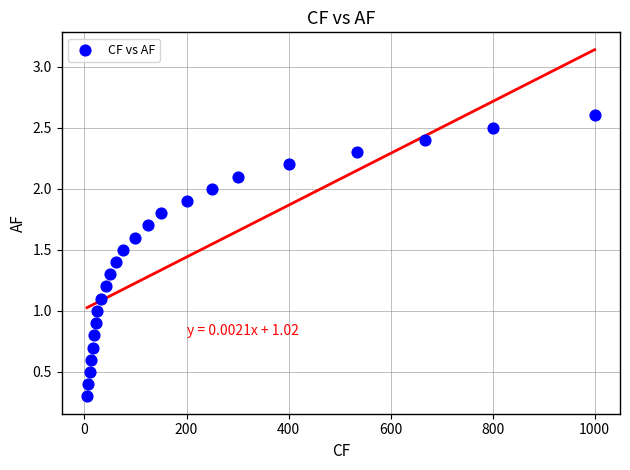

What is the range of X values (max minus min)?

995.0